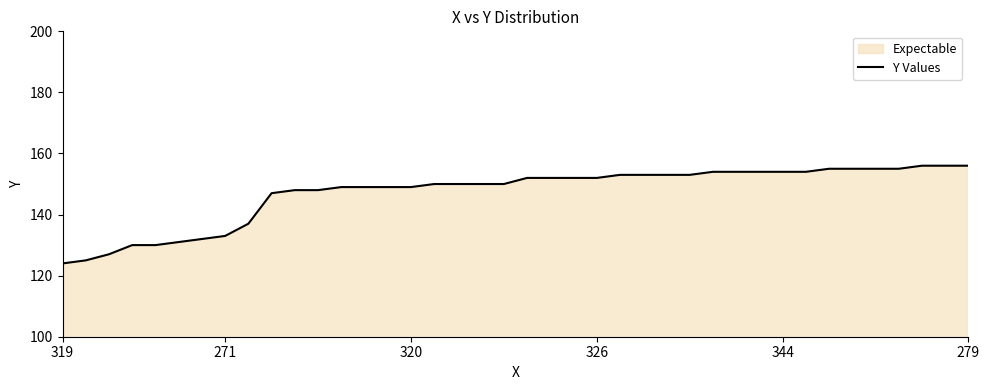

The value at 326 is 54. True or false?

False